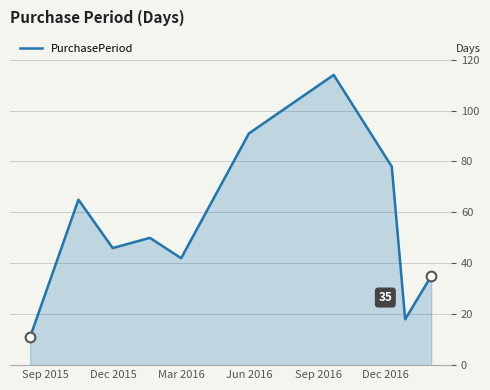

What is the smallest value displayed?

11